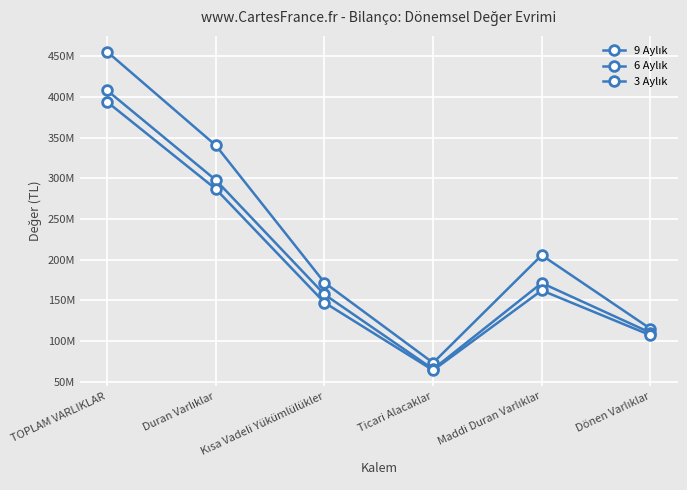

Rank the series at Ticari Alacaklar from lowest to highest value.

3 Aylık, 6 Aylık, 9 Aylık